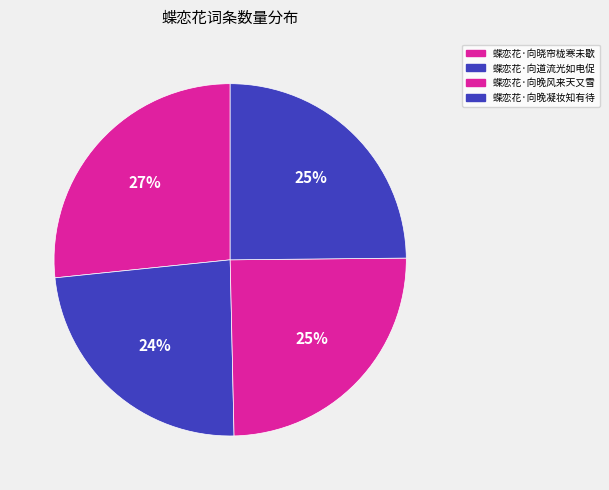

To the nearest percent, what is the combined percentage of 蝶恋花·向晓帘栊寒未歇 and 蝶恋花·向道流光如电促?

50%